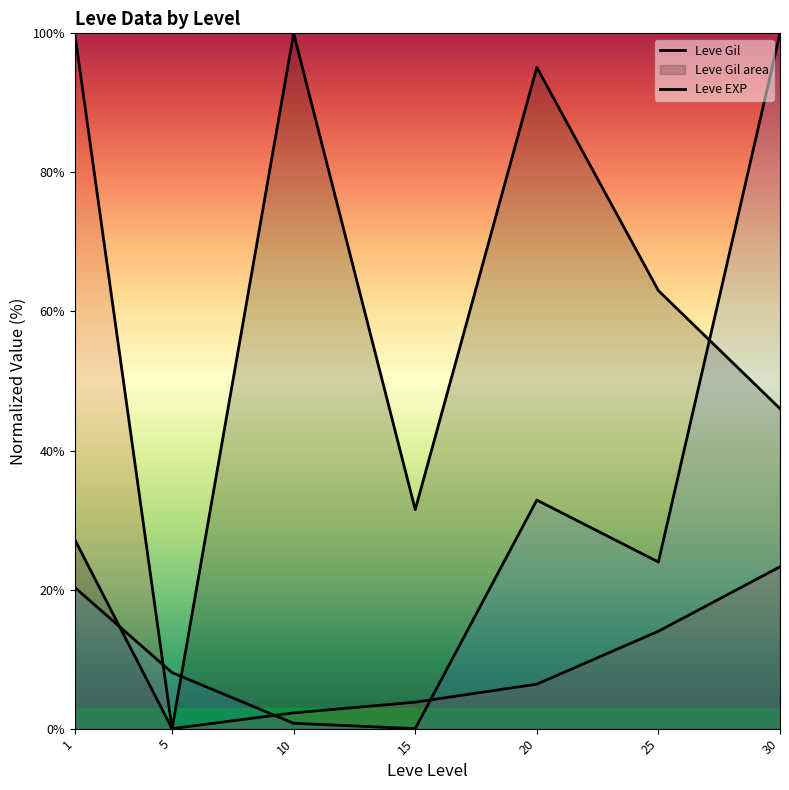

The value of currentAveragePrice at 25 is 24.0. True or false?

True